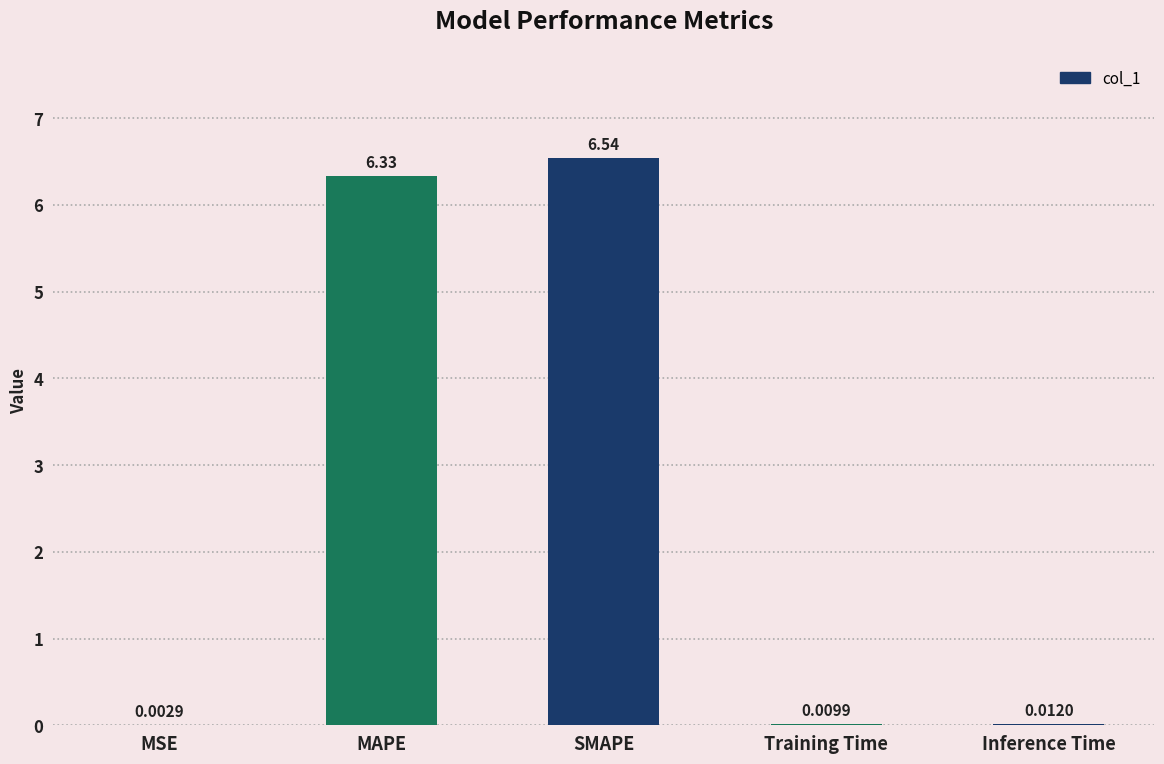

Which category has the highest value across all series?

SMAPE